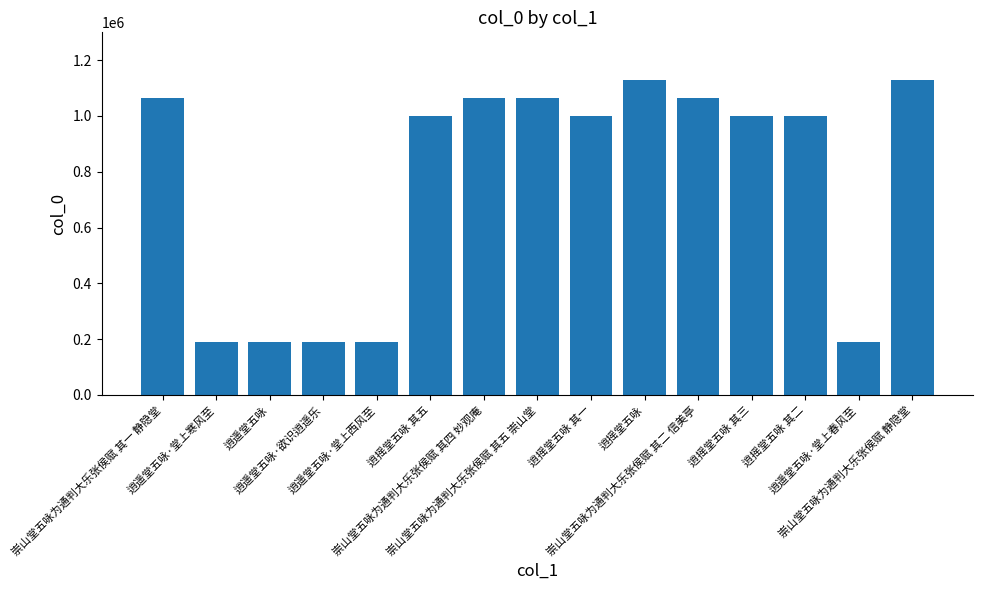

Is it true that the value at 逍遥堂五咏·堂上春风至 is 188725?

True